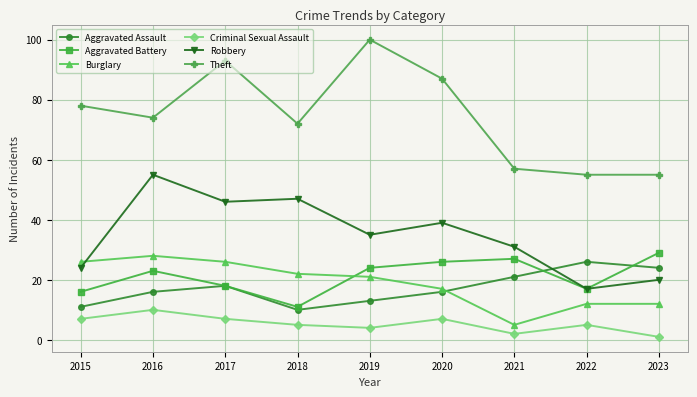

What is the value of the Burglary point at the 3rd from the left?

26